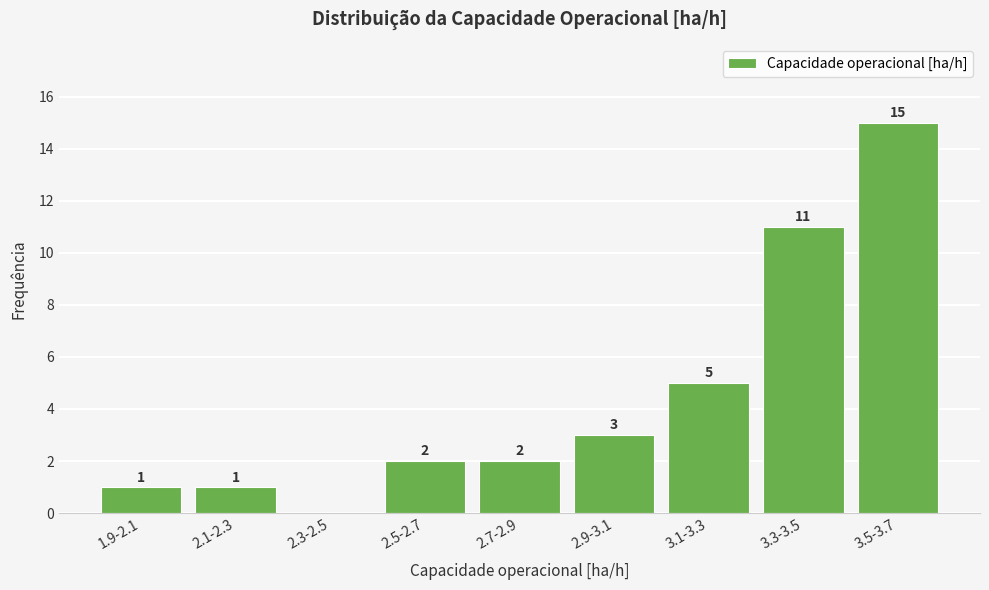

Reading right to left, what are all the values shown in this chart?

3.5-3.7=15	3.3-3.5=11	3.1-3.3=5	2.9-3.1=3	2.7-2.9=2	2.5-2.7=2	2.3-2.5=0	2.1-2.3=1	1.9-2.1=1